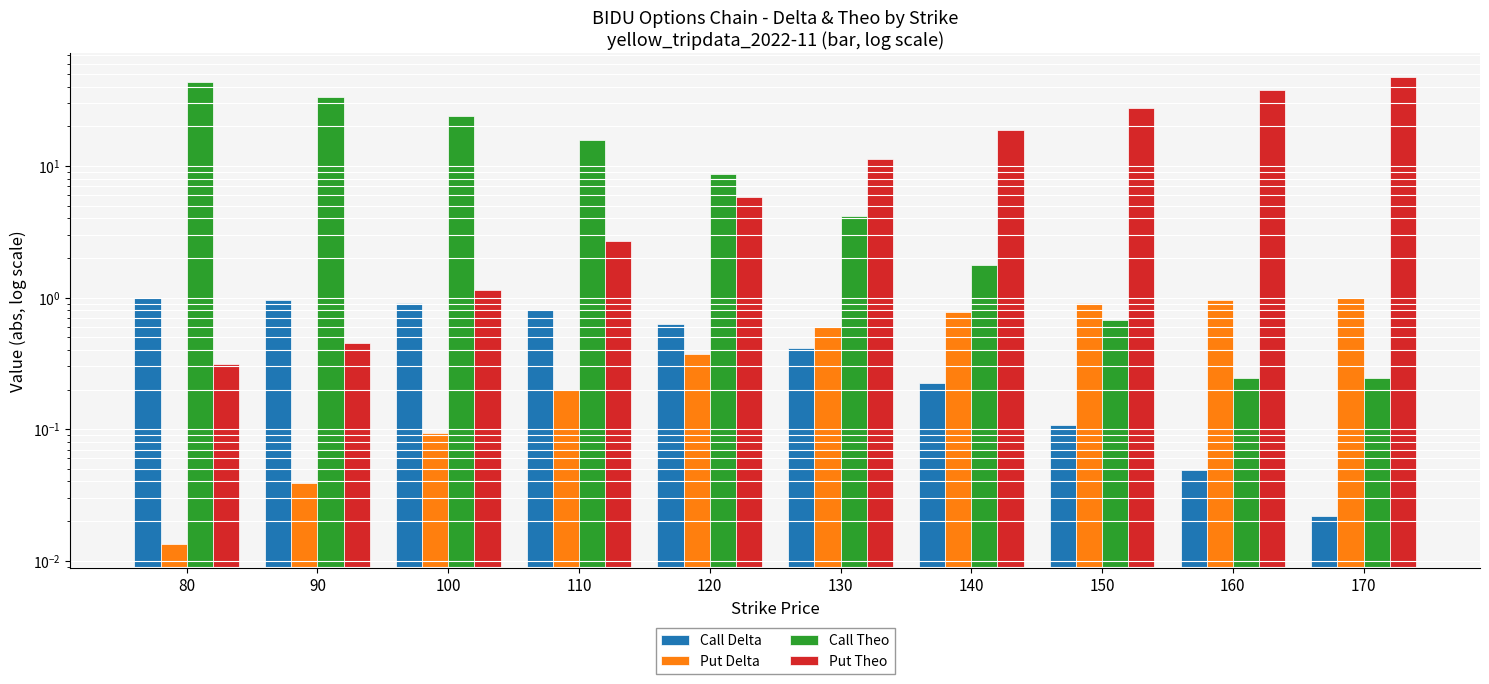

Which category has the highest value across all series?

170